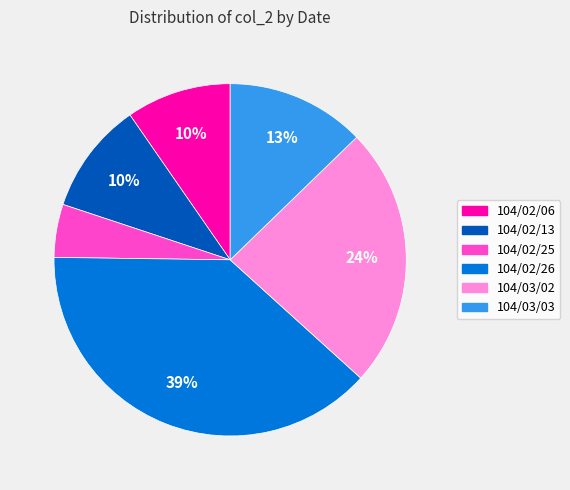

Do 104/02/13 and 104/02/26 together represent more than half of the pie?

No